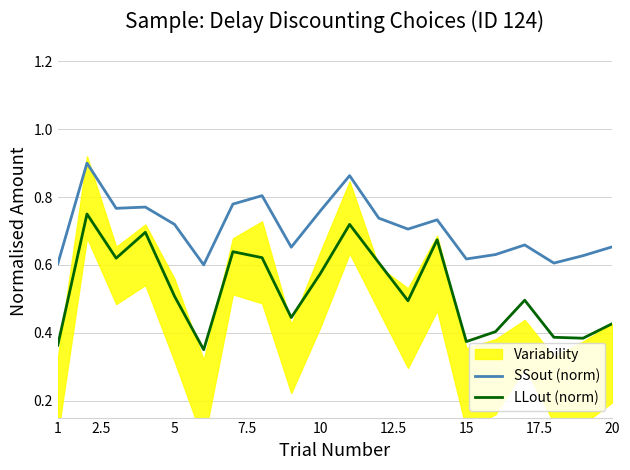

True or false: SSout (norm) and LLout (norm) intersect in this chart.

False